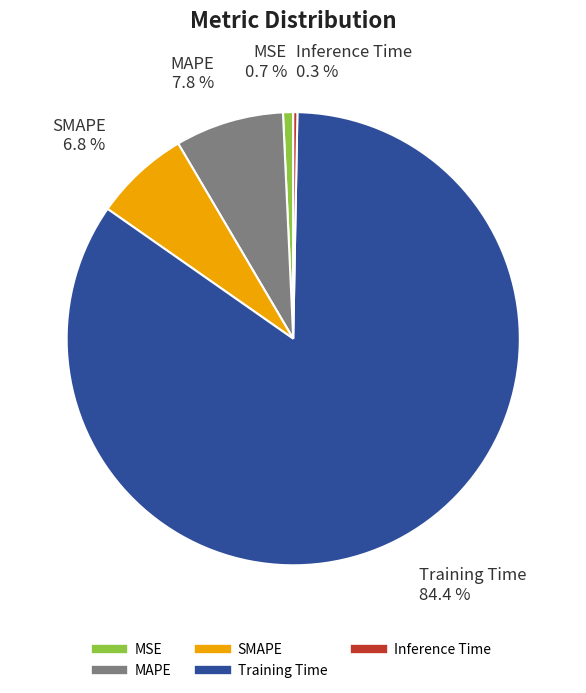

What percentage is NOT represented by Training Time?

15.6%